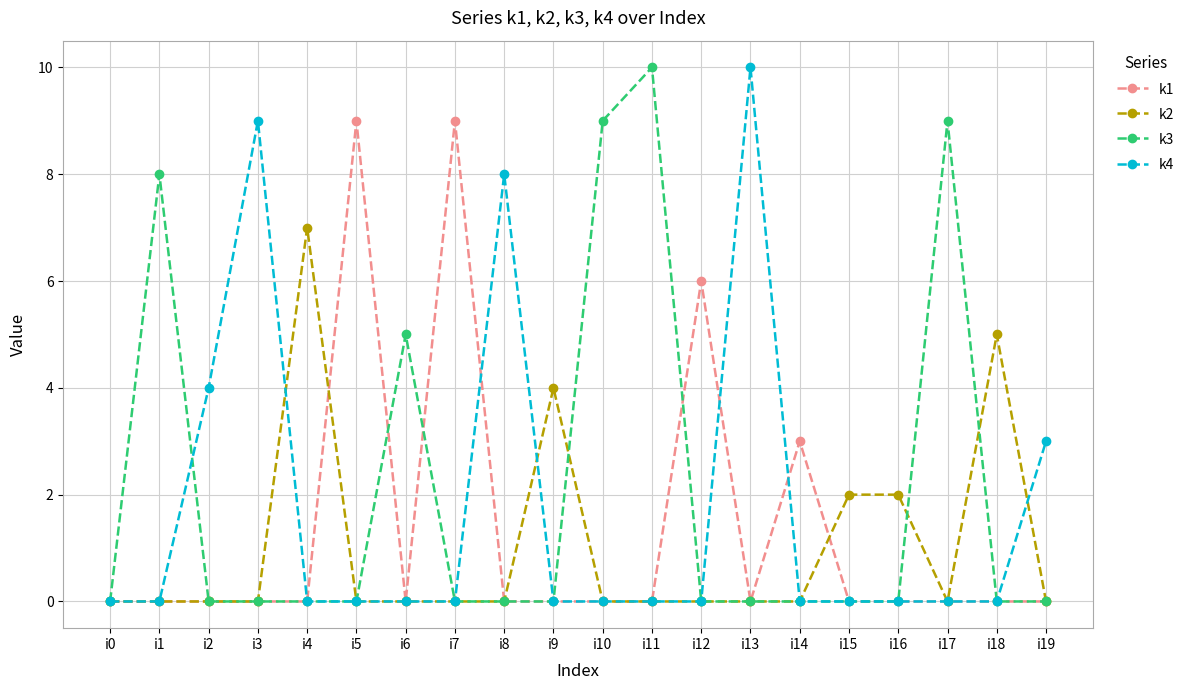

True or false: k3 has more than 1 interior local peaks.

True